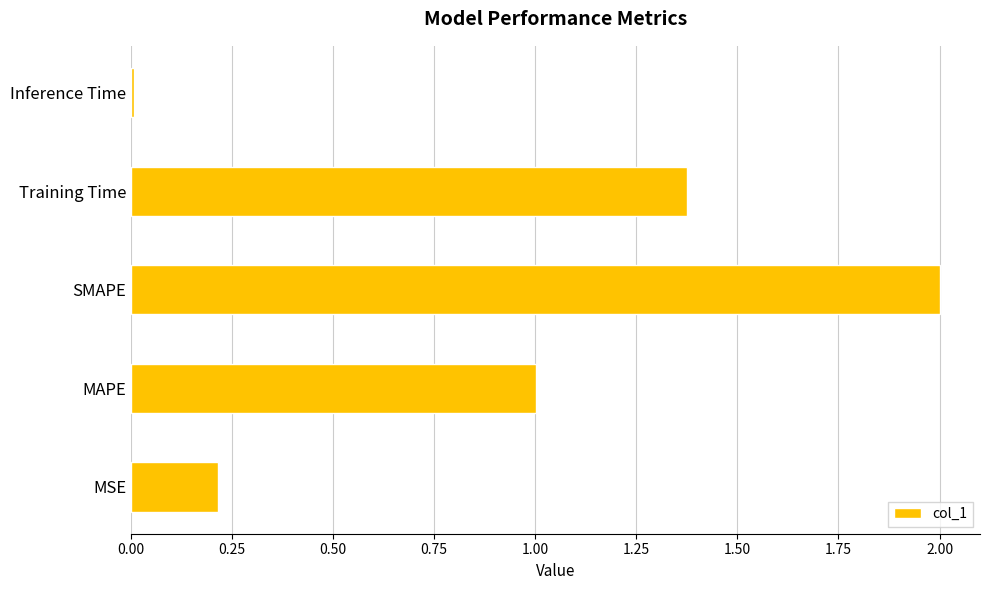

At which category does the chart reach its minimum across all series?

Inference Time